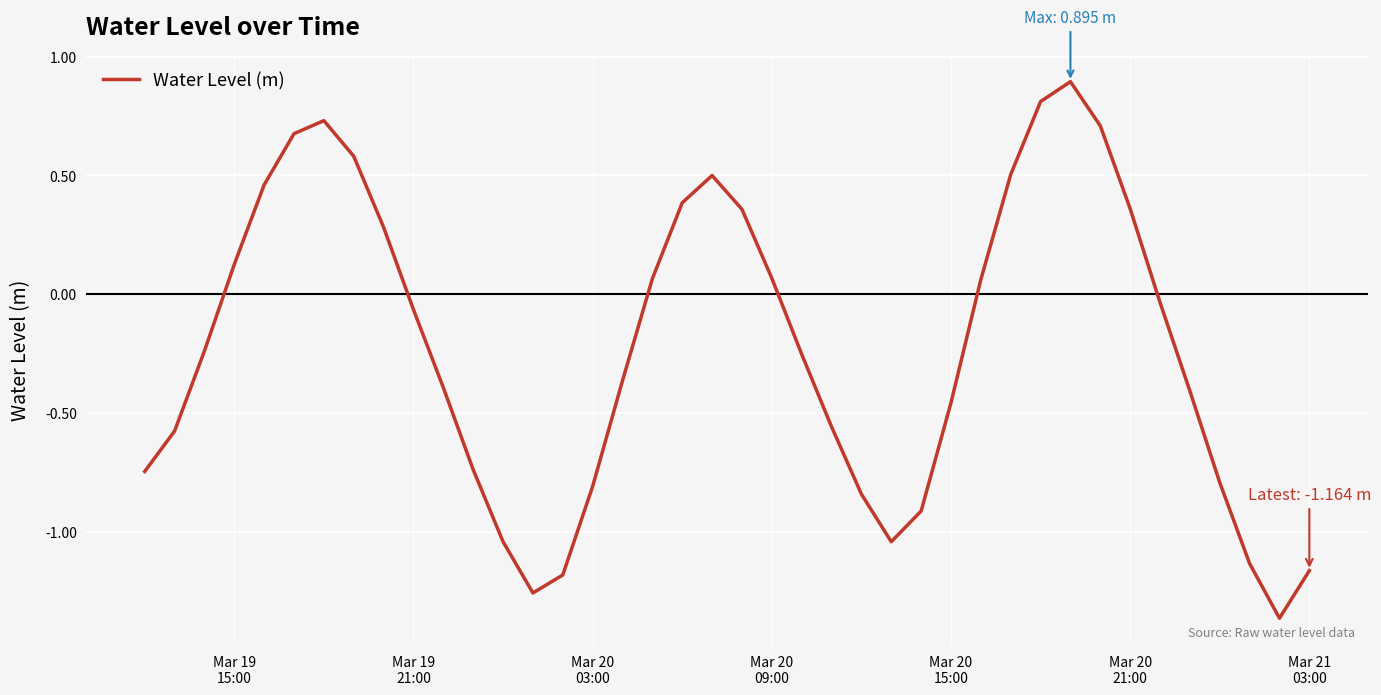

What is the maximum value shown in the chart?

0.9